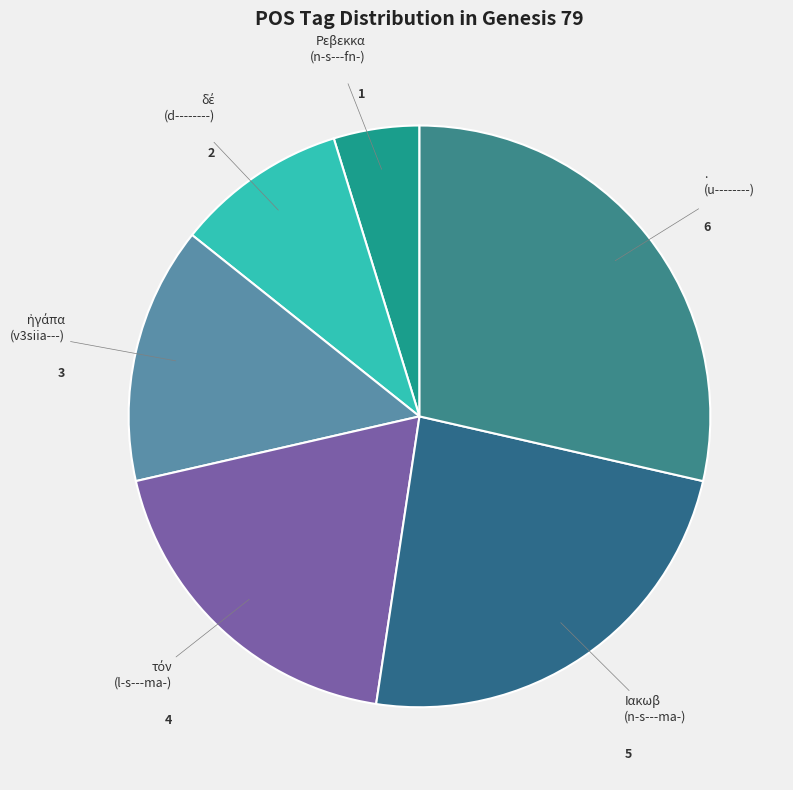

Between Ιακωβ (n-s---ma-) and . (u--------), which is larger?

. (u--------)